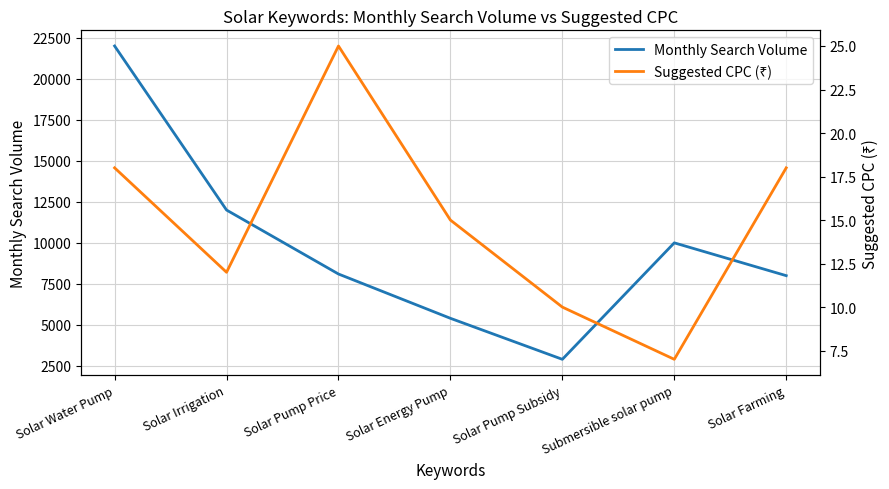

At Solar Pump Subsidy, list the series in order from largest to smallest.

Monthly Search Volume, Suggested CPC (₹)